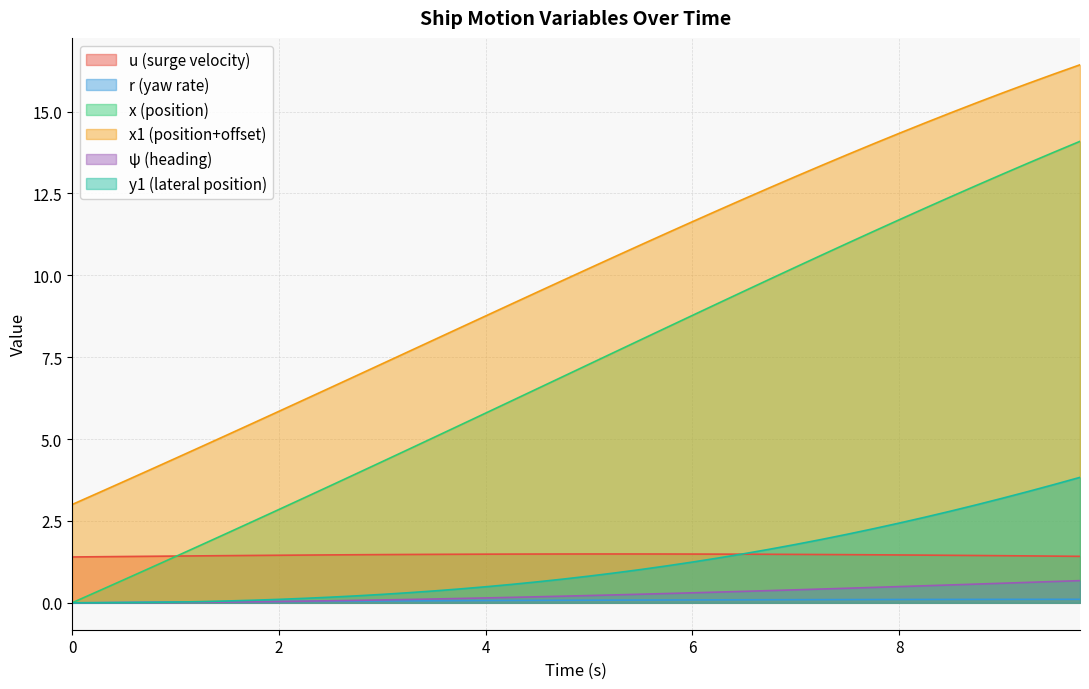

Rank the series at 2.25 from highest to lowest value.

x1, x, u, y1, psi, r